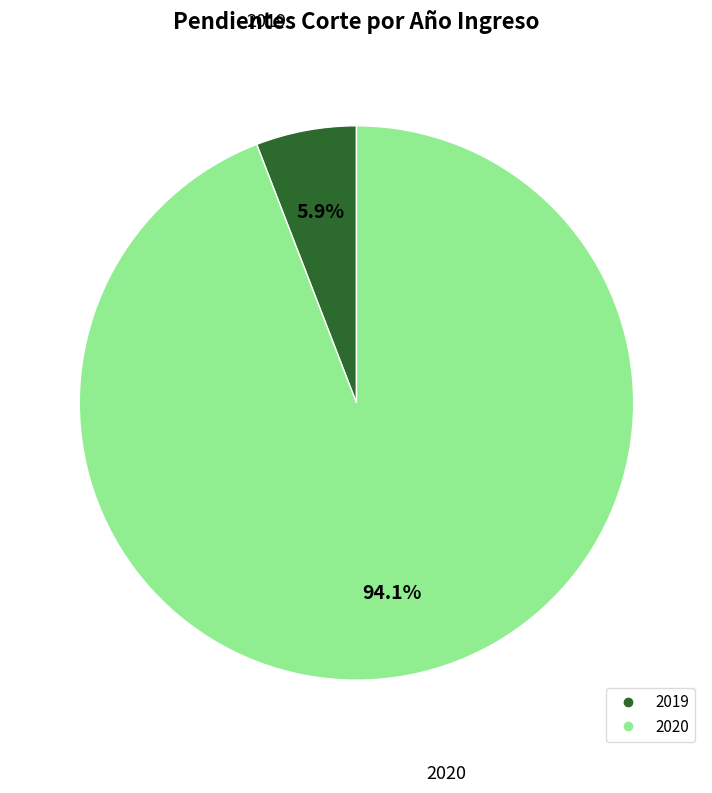

True or false: 2020 accounts for 94% of the total.

True